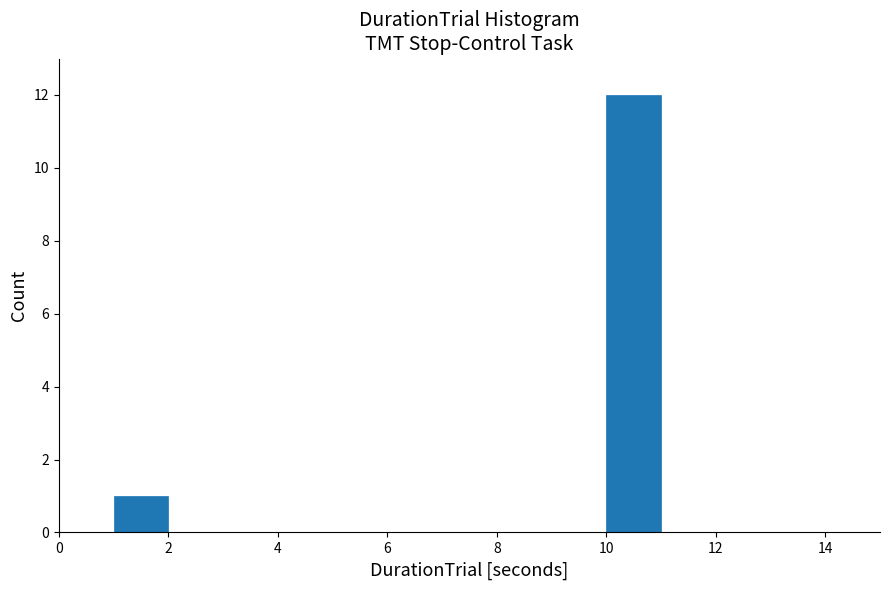

What is the height of the bar covering 10 to 11 on the x-axis? The values are not printed on the chart, so give them approximately, as read against the axis.

12